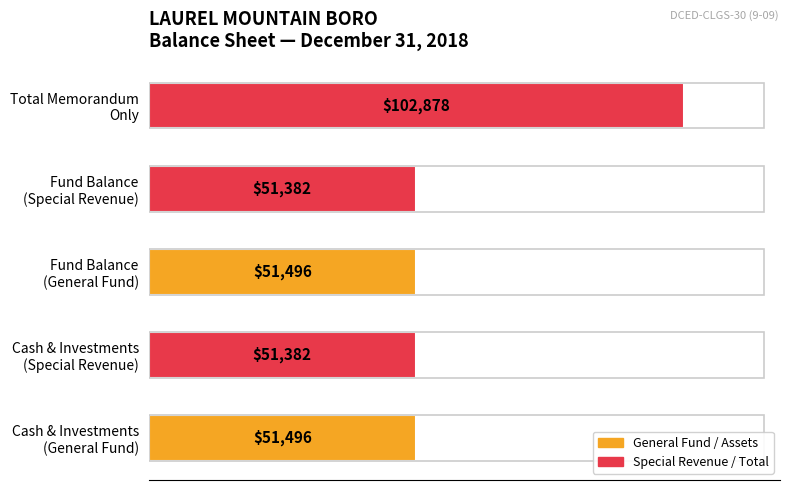

What is the minimum value shown in the chart?

51382